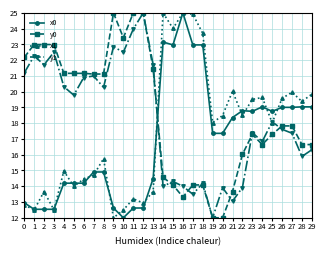

What is the total value across all series at 28?

71.0